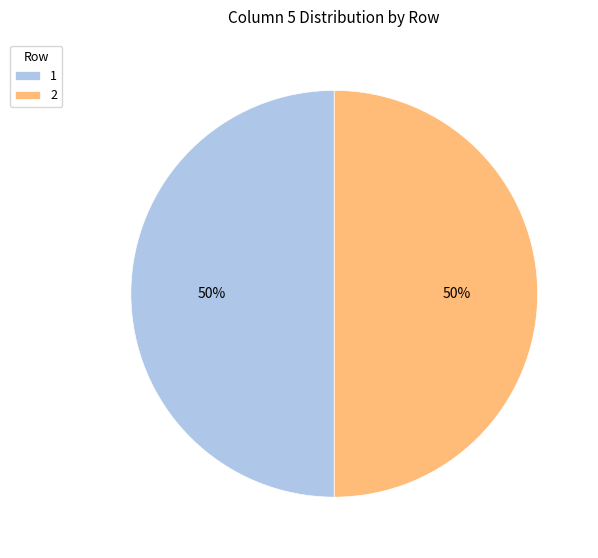

True or false: 1 accounts for 50% of the total.

True